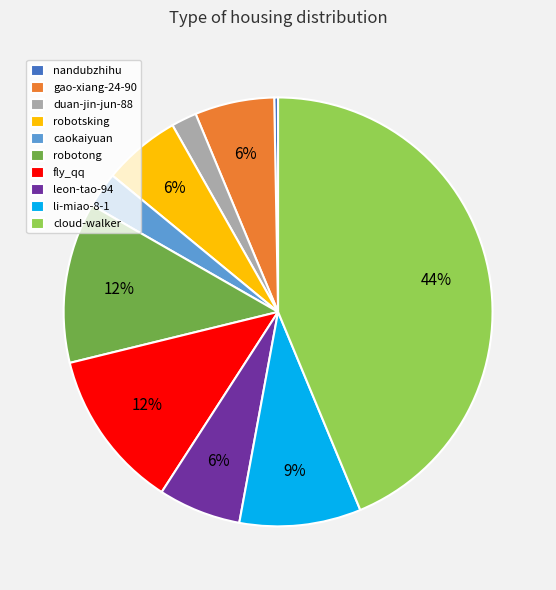

Is nandubzhihu the majority of the pie?

No